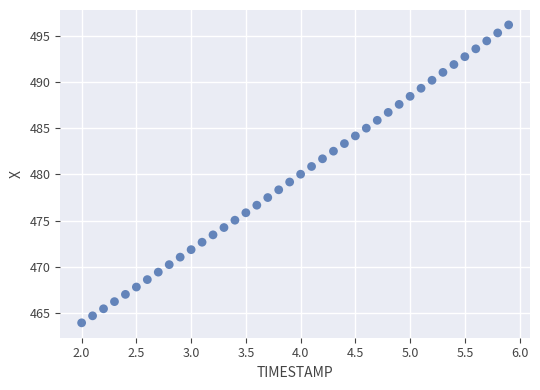

What is the range of Y values (max minus min)?

32.2